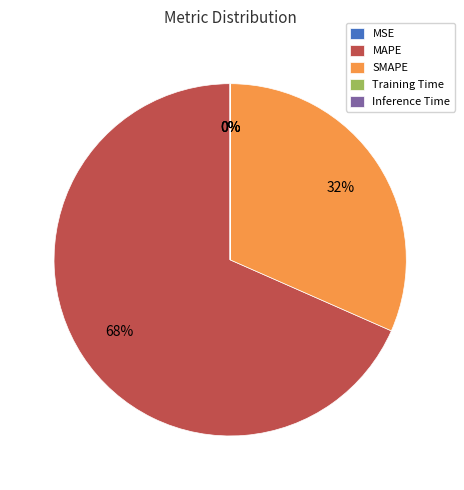

Is there a majority slice in this chart?

Yes